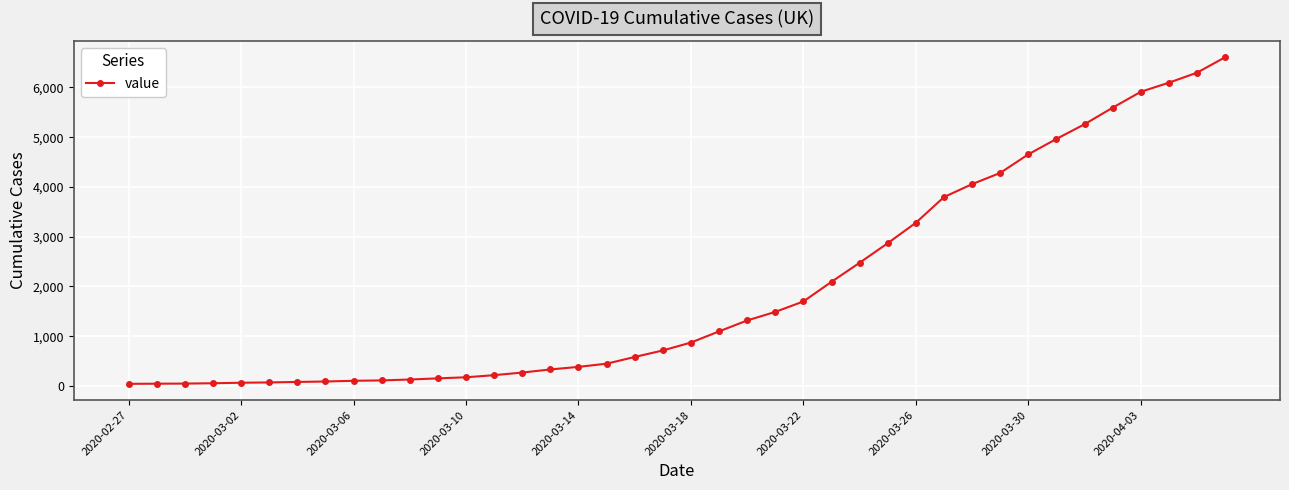

What is the difference between the maximum and minimum values?

6565